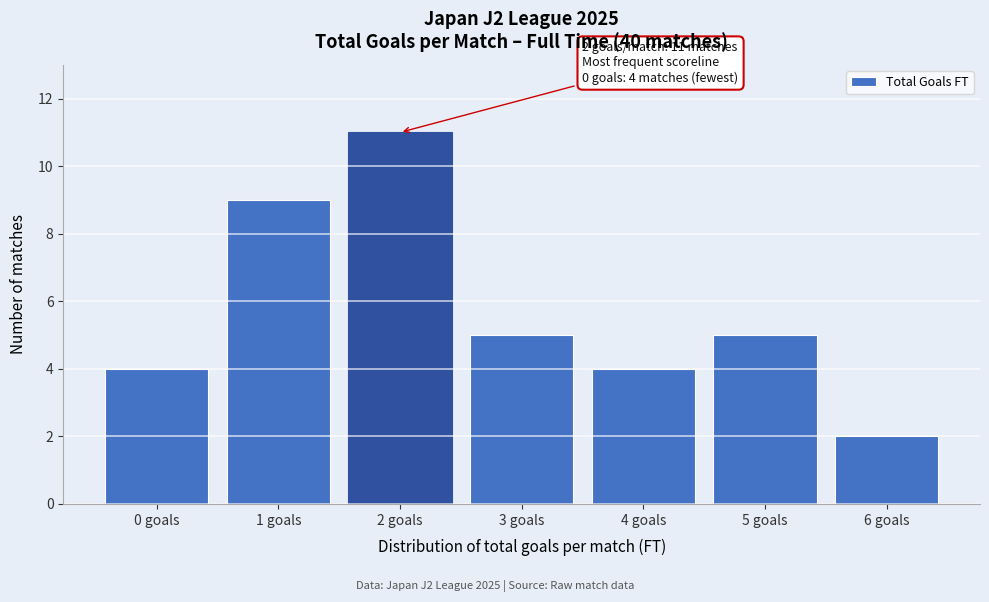

Reading left to right, transcribe all the data shown in this chart.

0 goals=4	1 goals=9	2 goals=11	3 goals=5	4 goals=4	5 goals=5	6 goals=2